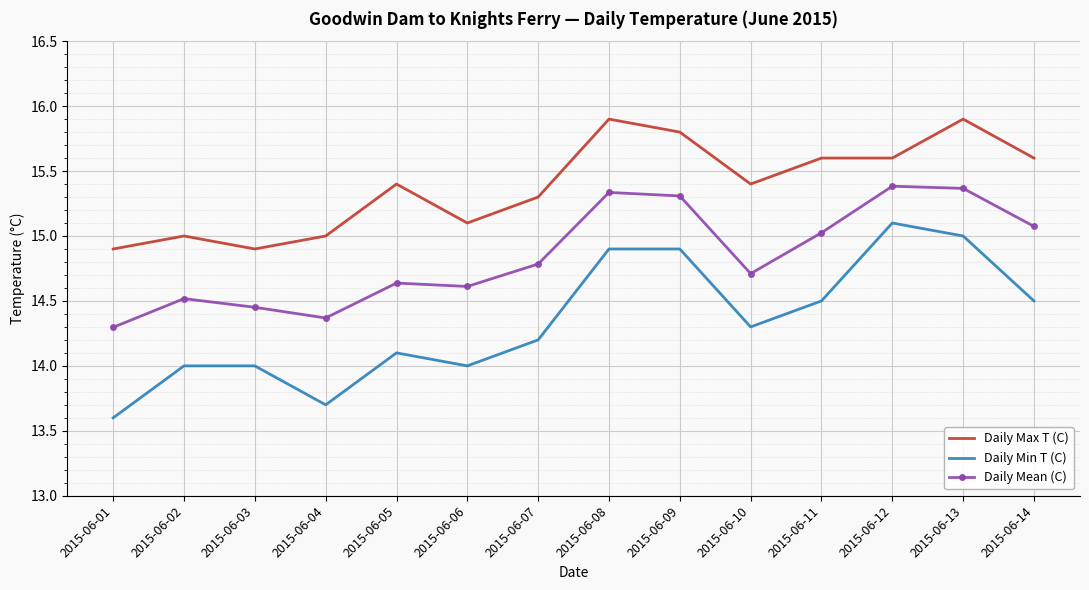

What is the total value across all series at 2015-06-06?

43.7